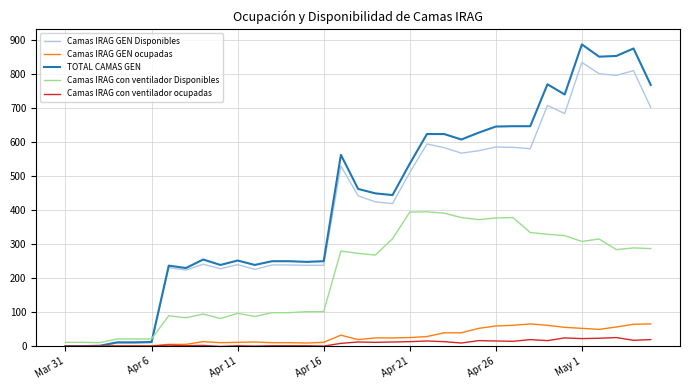

Which series has the widest spread of values?

TOTAL CAMAS GEN